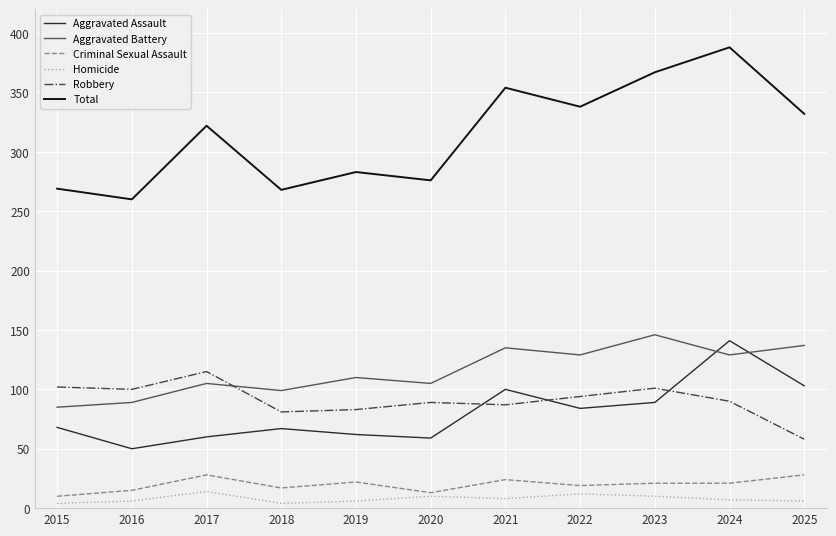

Is it true that Total equals 388 at 2024?

True